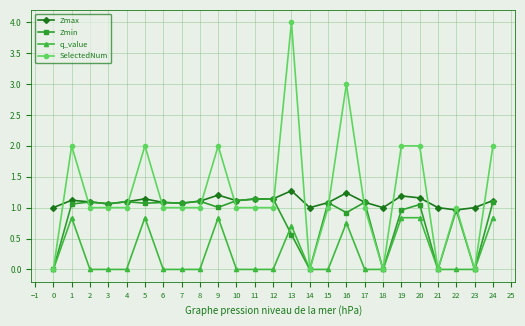

What is the minimum value for Zmax?

1.0